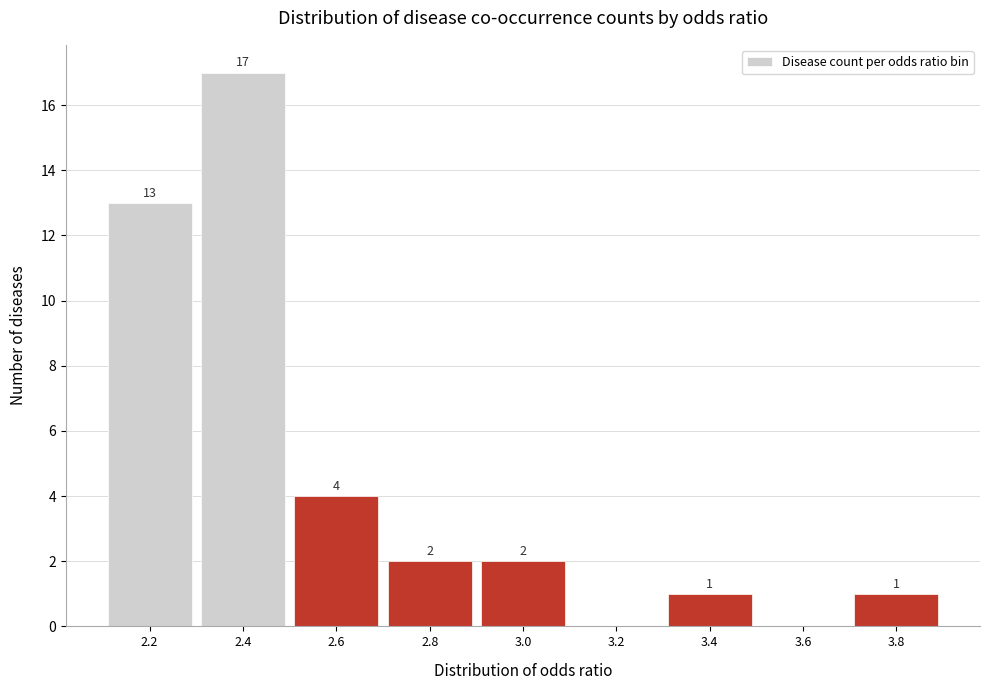

Reading left to right, list all the values displayed in this chart.

2.2=13	2.4=17	2.6=4	2.8=2	3.0=2	3.2=0	3.4=1	3.6=0	3.8=1